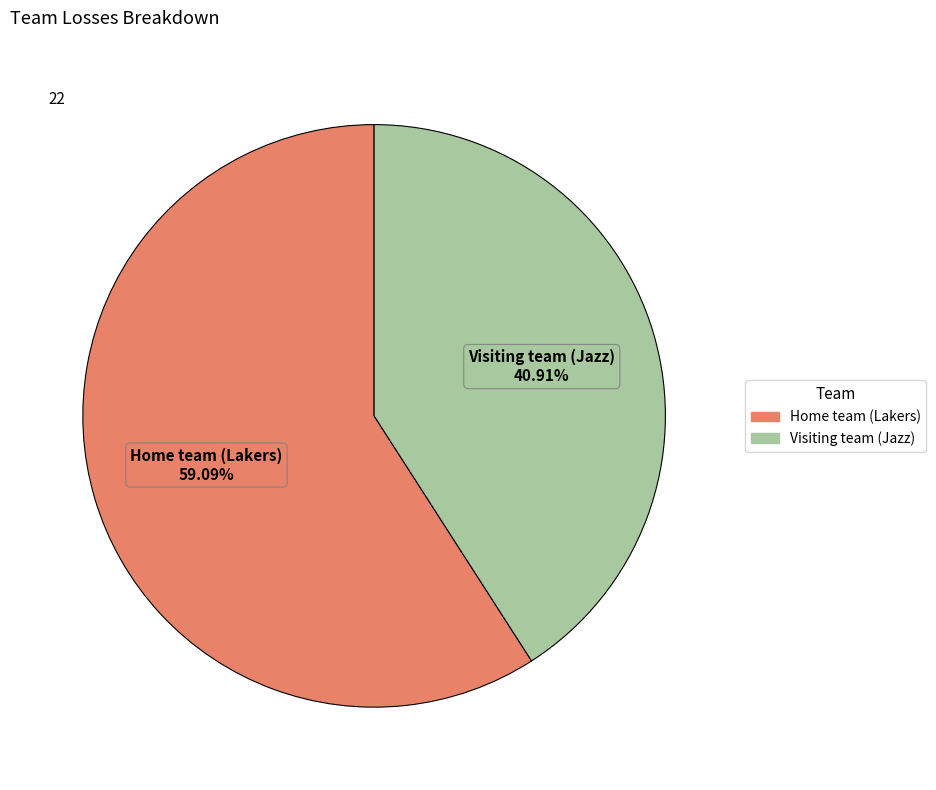

What percentage is the Visiting team (Jazz) slice, to the nearest percent?

41%